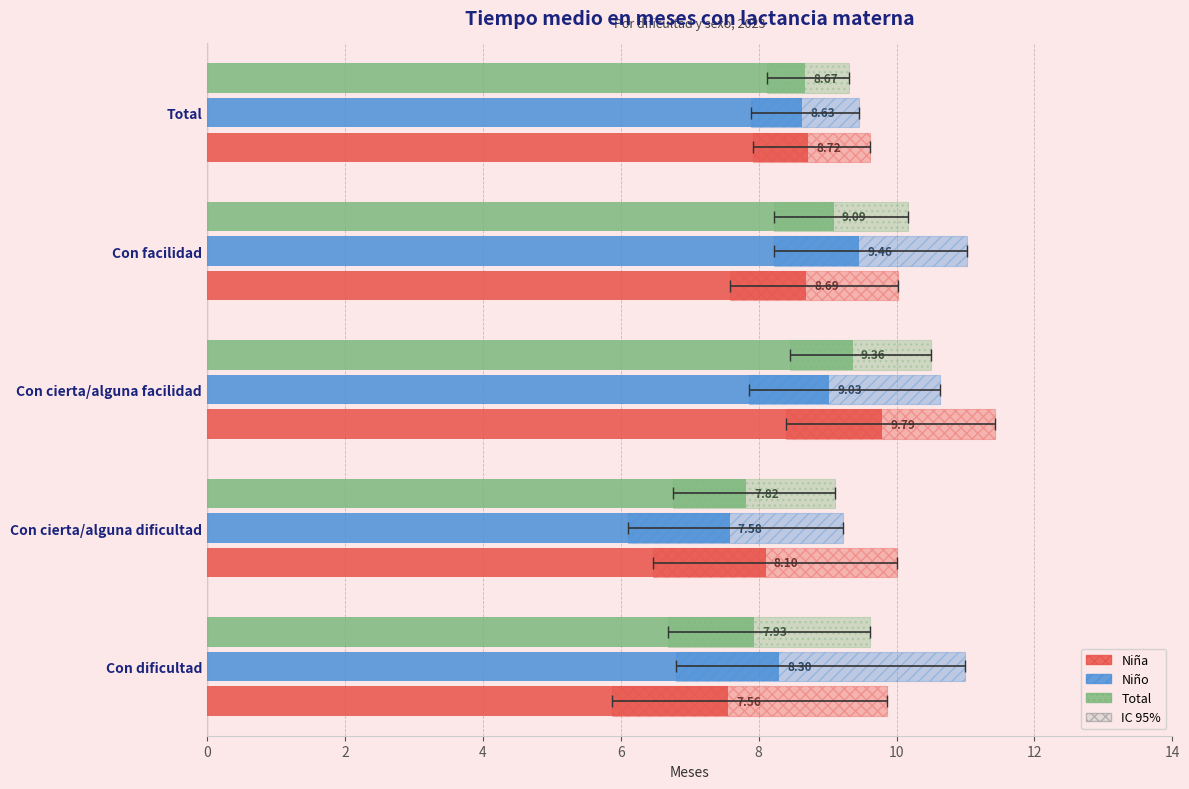

What is the maximum value shown in the chart?

9.8